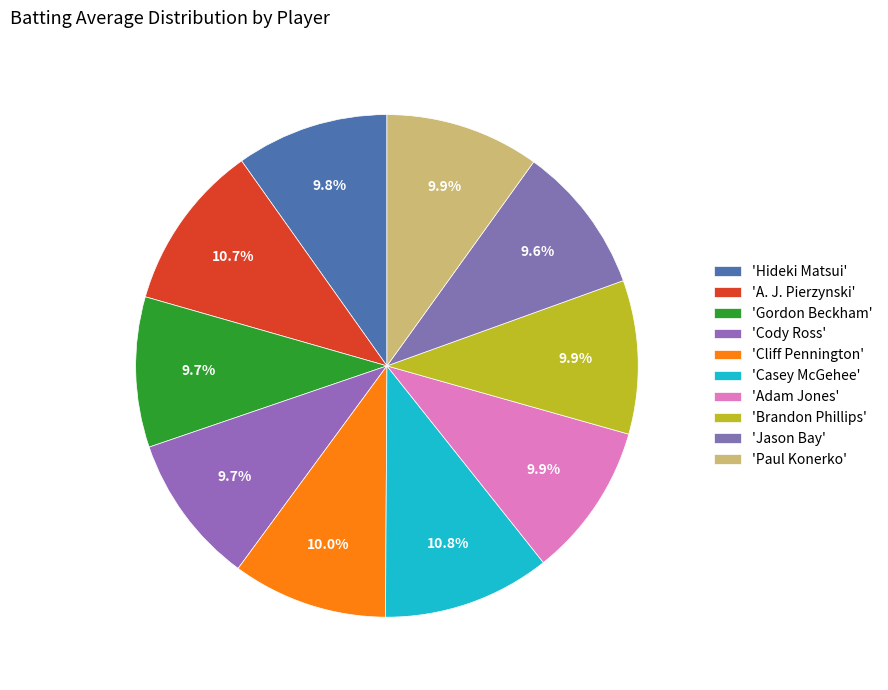

To the nearest percent, what is the average slice percentage?

10%